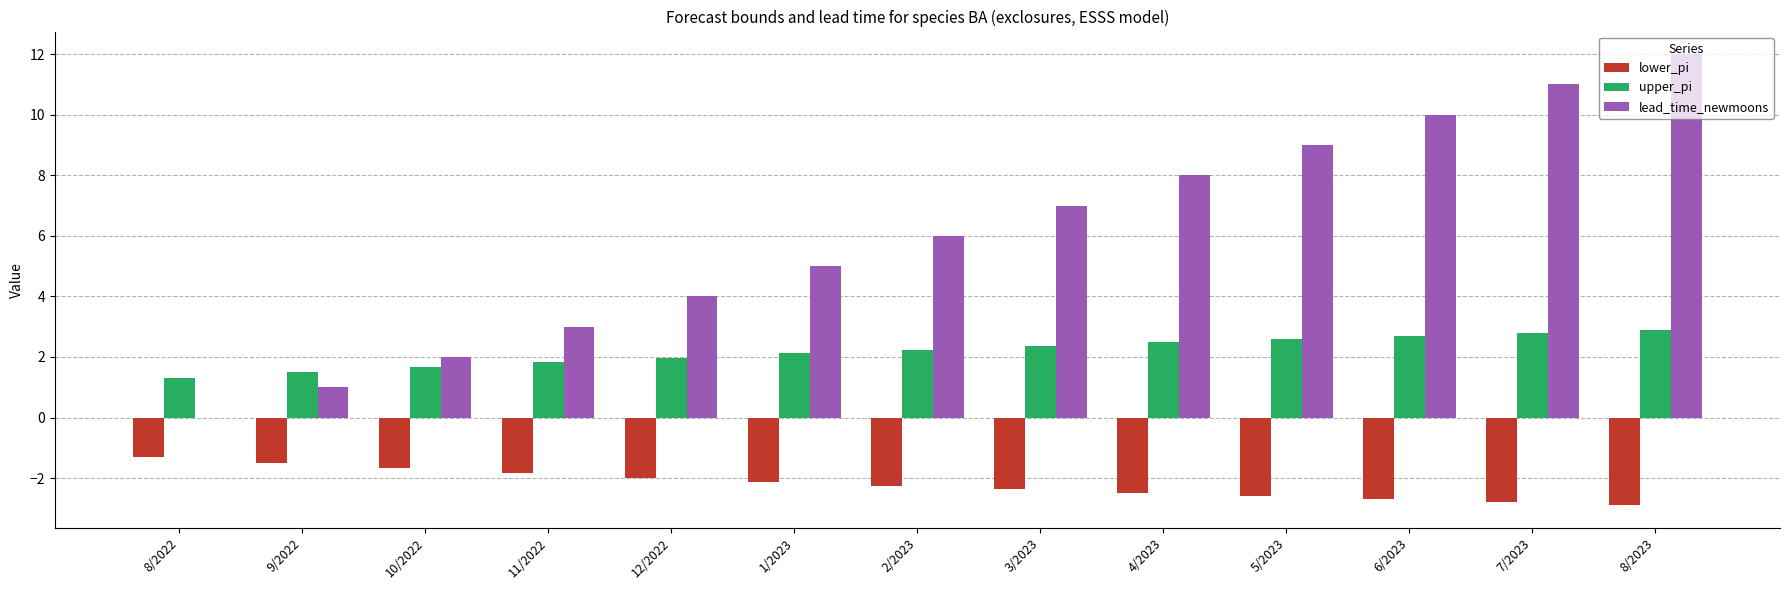

At which category is the sum across all series the highest?

8/2023